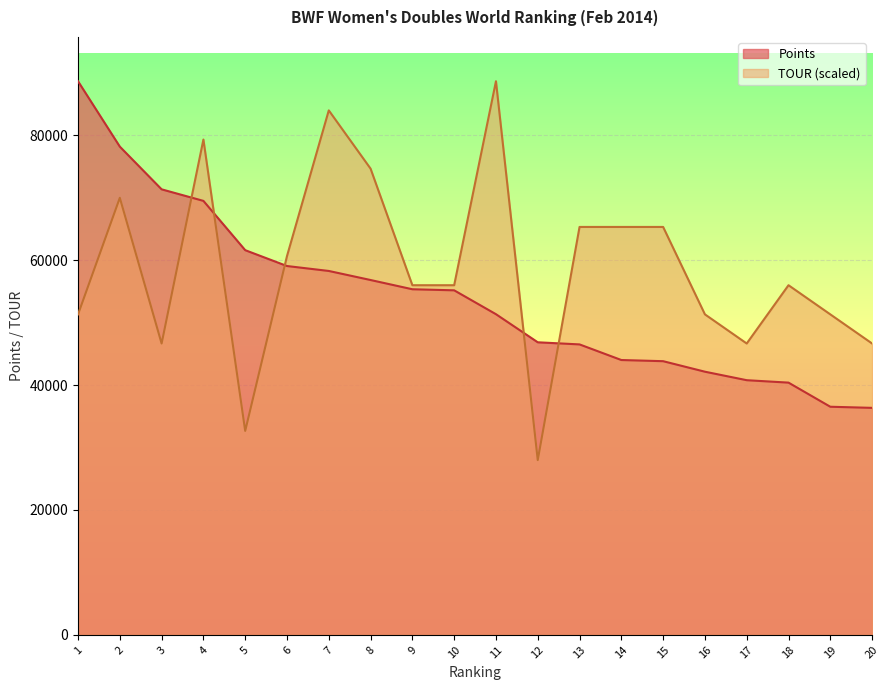

Between 8 and 10, which is larger?

8